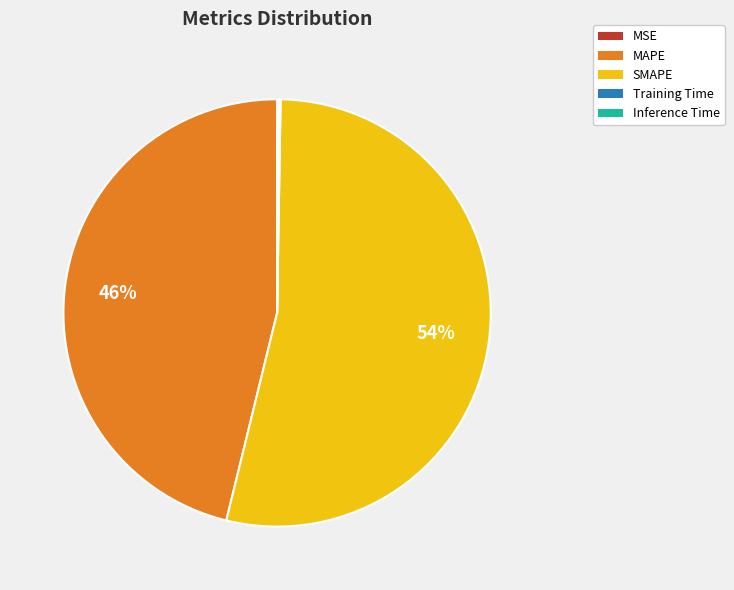

Which slice is the largest?

SMAPE